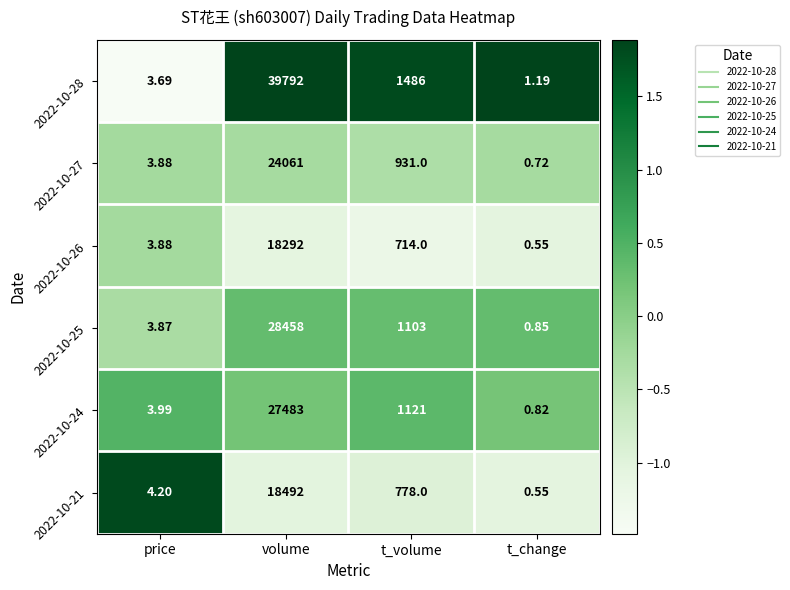

Is the value of 2022-10-21 at price greater than the value of 2022-10-27 at t_volume?

No